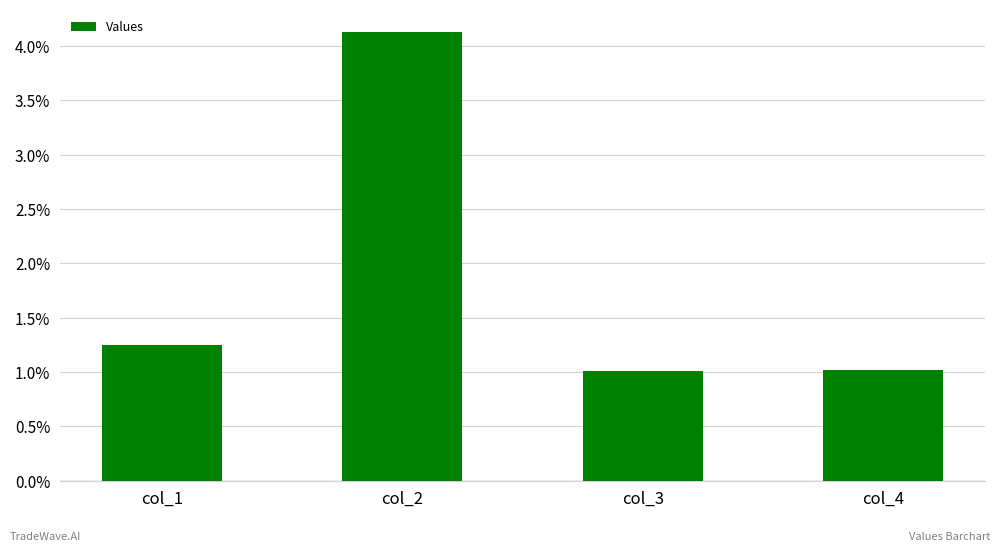

Which category has the highest value across all series?

col_2